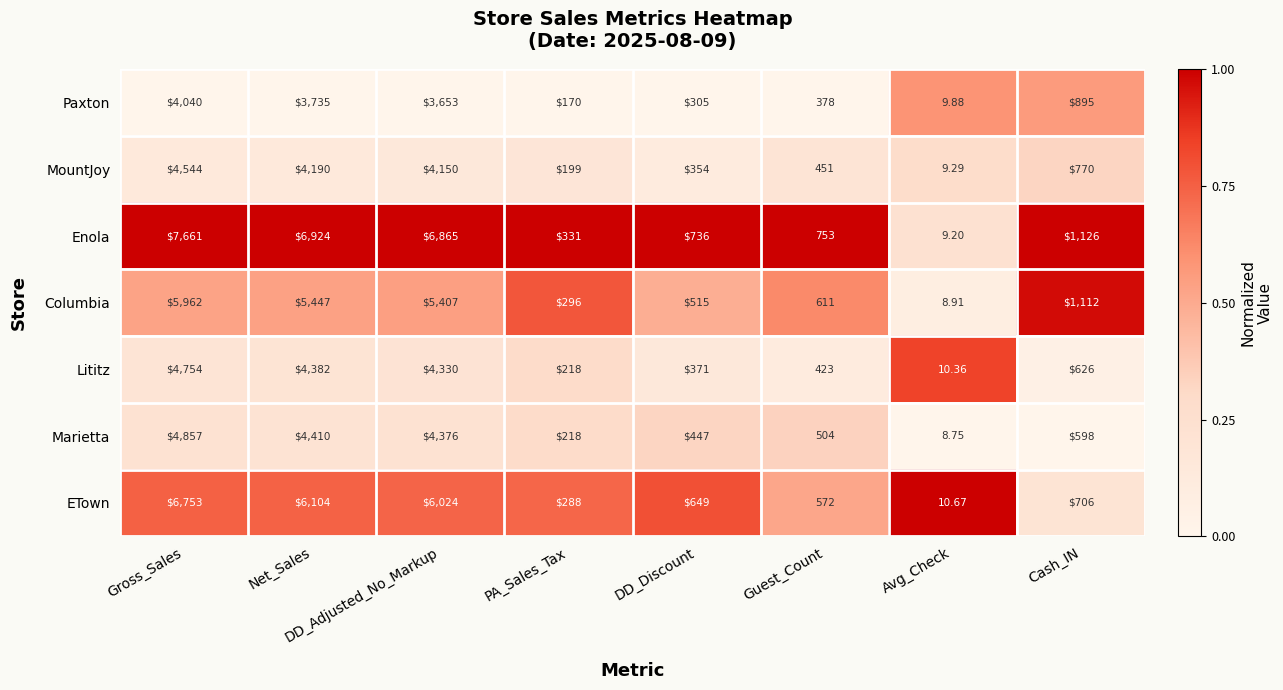

What is the difference between the highest and lowest values at Gross_Sales?

3621.0